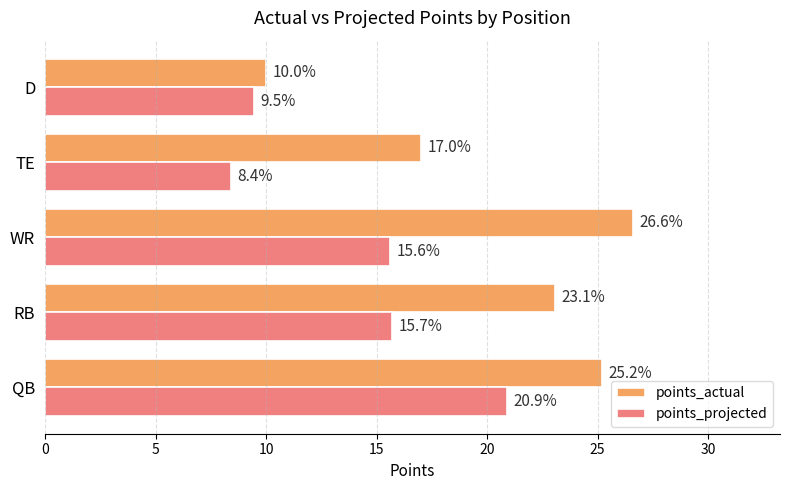

What is the smallest value displayed?

8.4